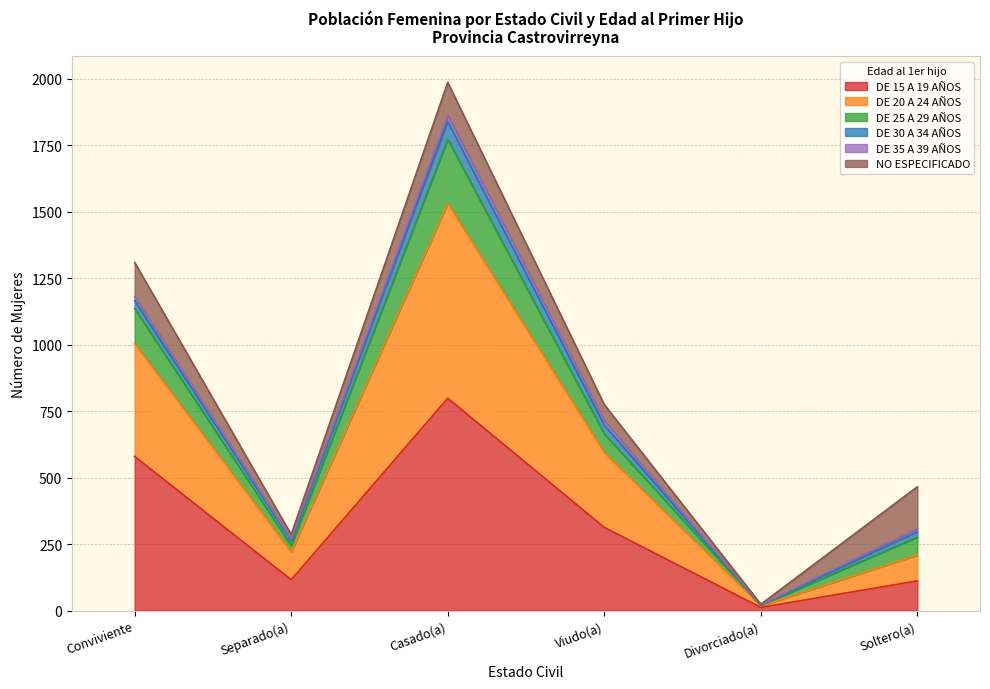

What is the label of the 5th point from the left?

Divorciado(a)